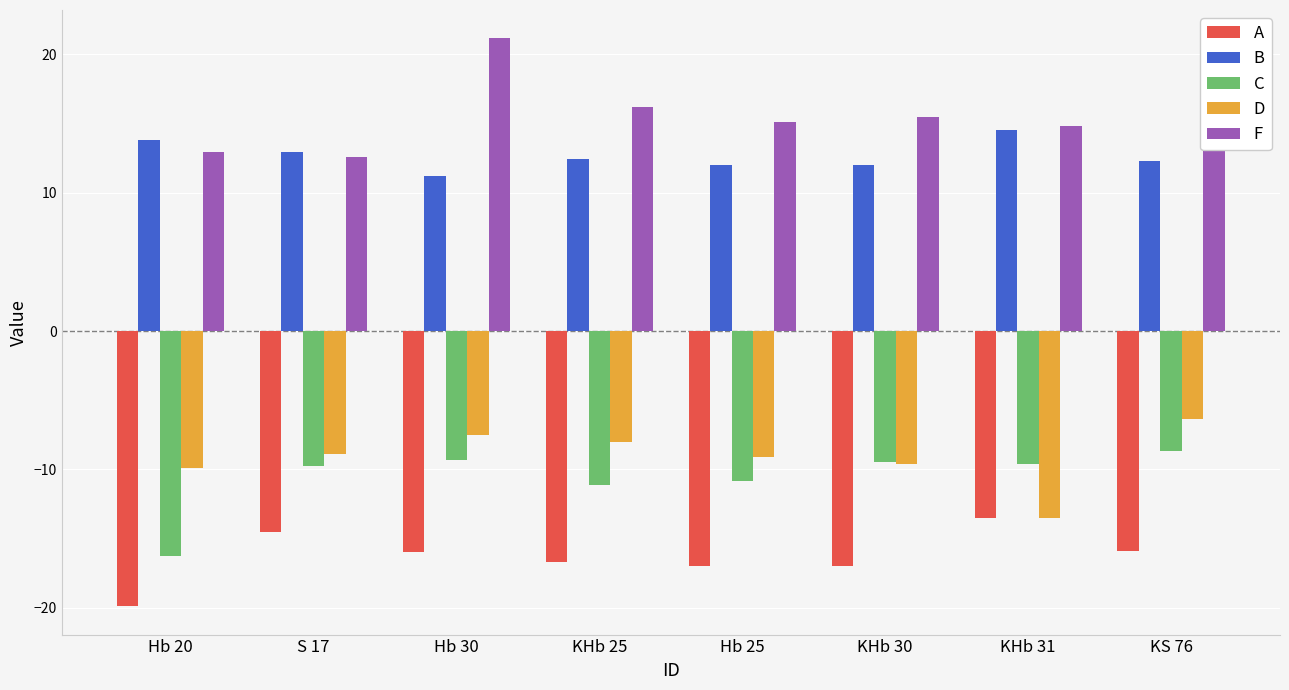

True or false: A has a value of -8.5 at Hb 25.

False